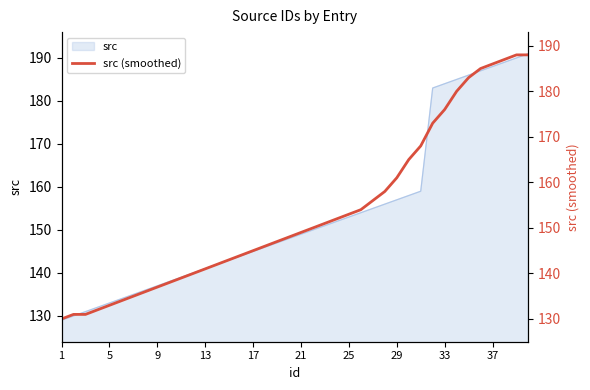

The src series shows 67 at 33. True or false?

False